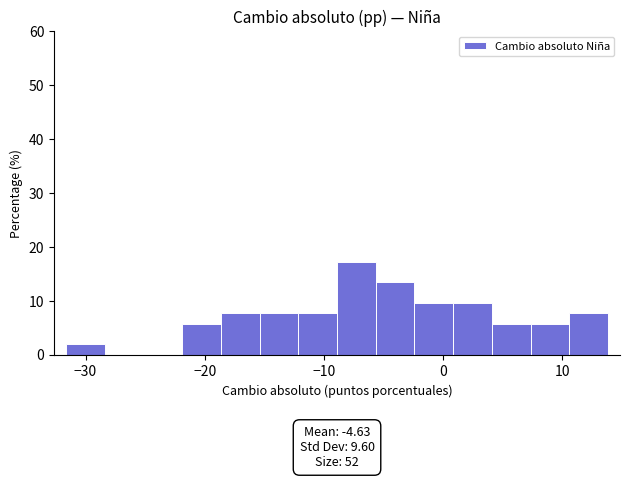

Read against the x-axis, roughly where is the centre of the tallest bar?

-7